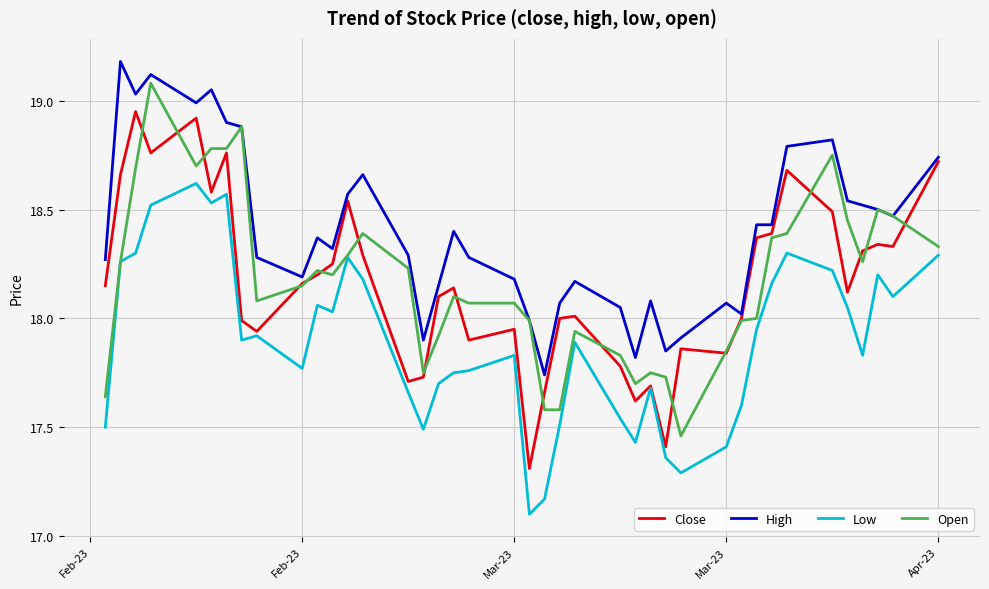

True or false: Low and High intersect in this chart.

False